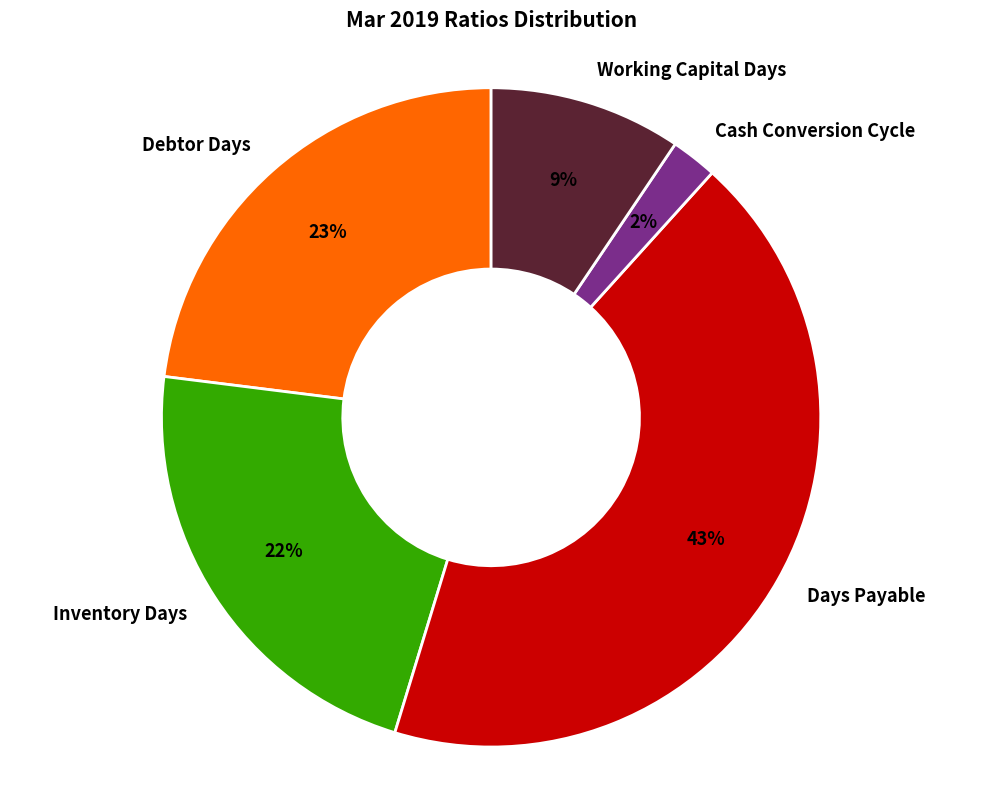

To the nearest percent, what portion does Inventory Days represent?

22%